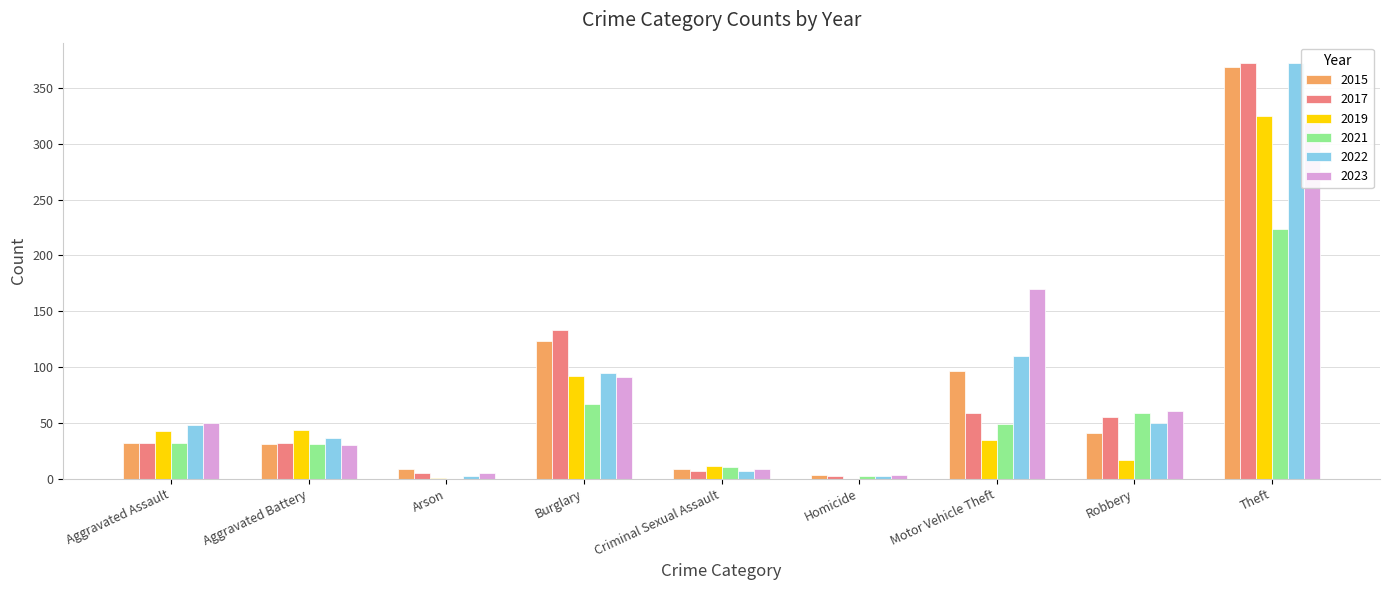

Is it true that 2015 equals 41 at Robbery?

True